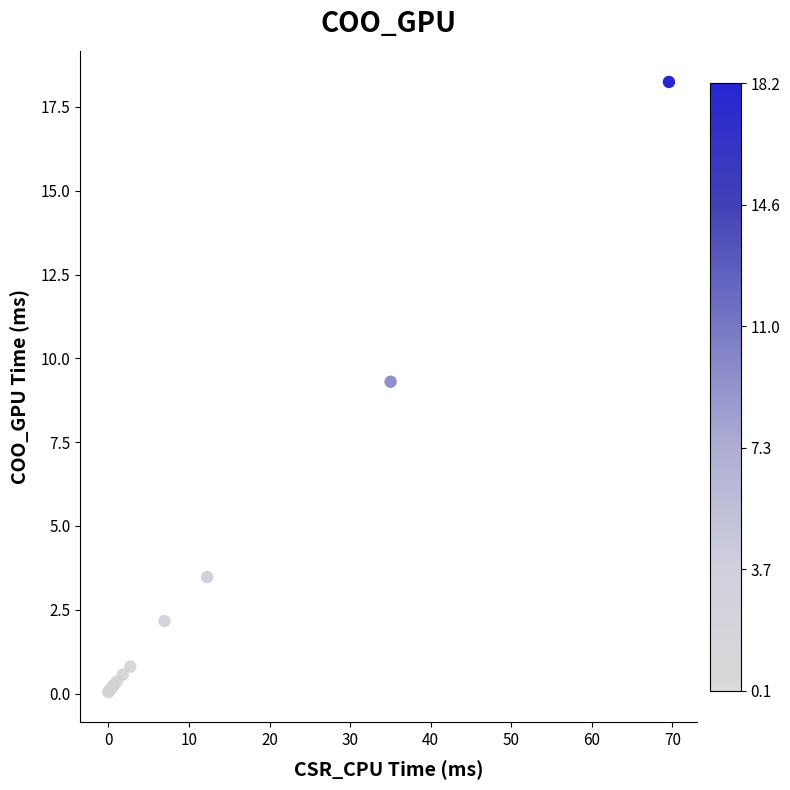

What Y value in the scatter plot is closest to 9?

9.3